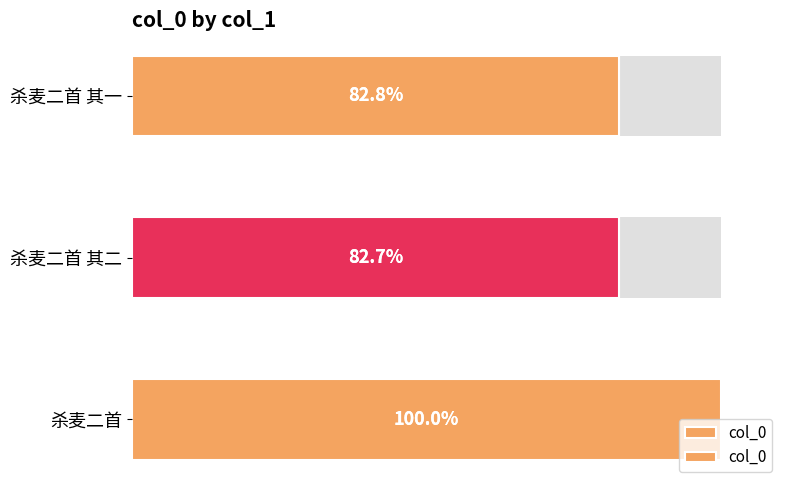

Are the bars grouped side by side (vs. stacked)?

No